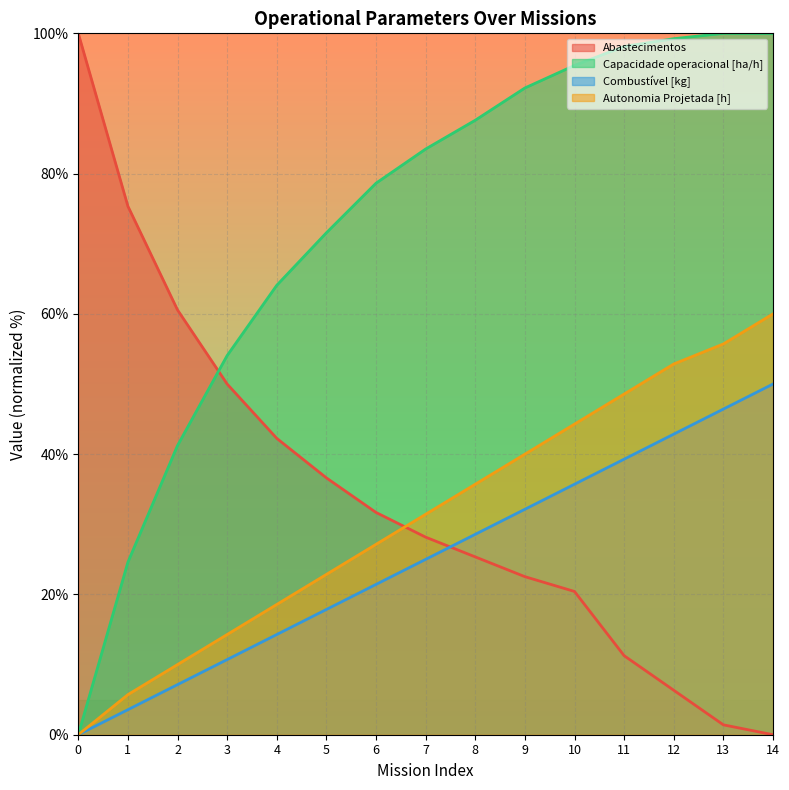

True or false: Autonomia Projetada [h] has a value of 32.3 at 4.

False